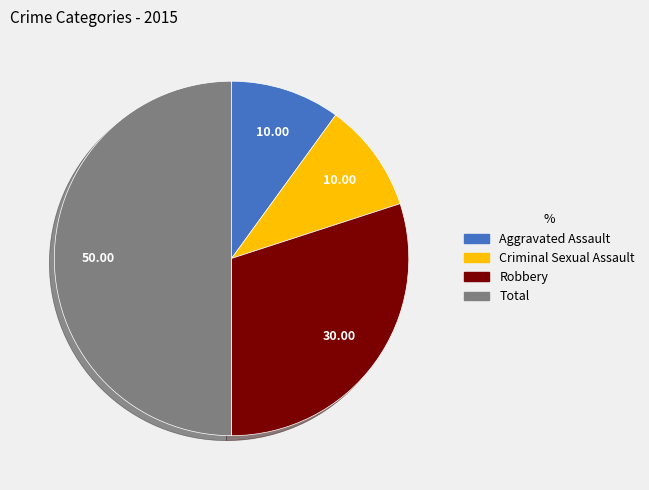

Combined, do Criminal Sexual Assault and Total account for over 50%?

Yes